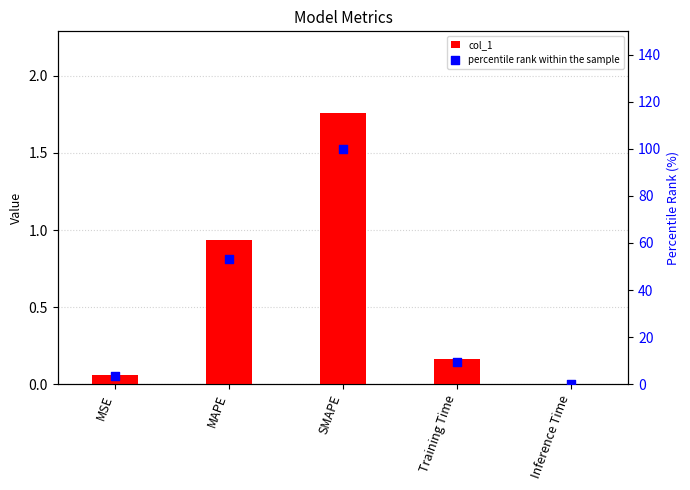

At how many categories does at least one series exceed 59?

1